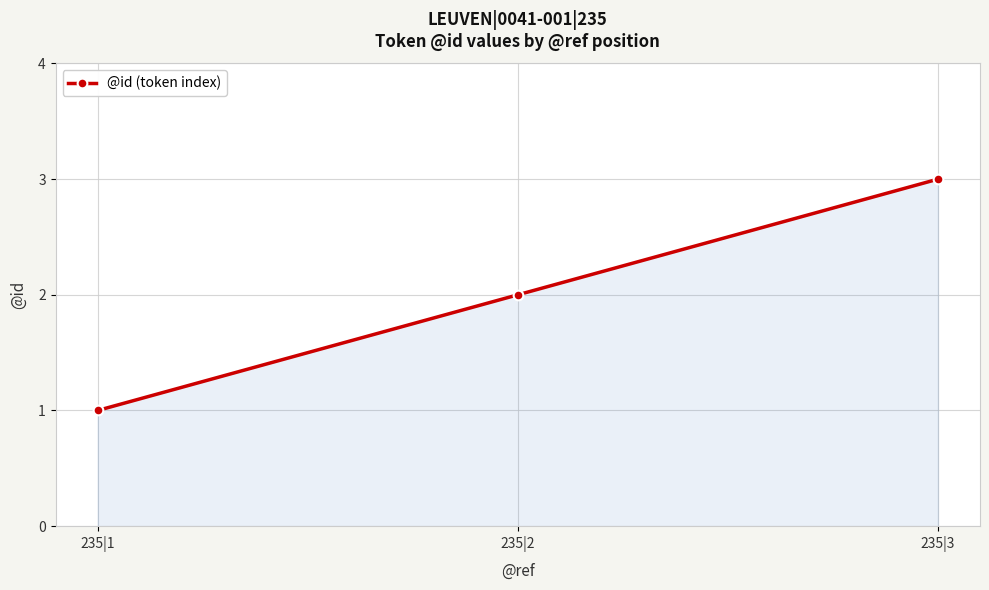

How many values are between 1 and 3?

3